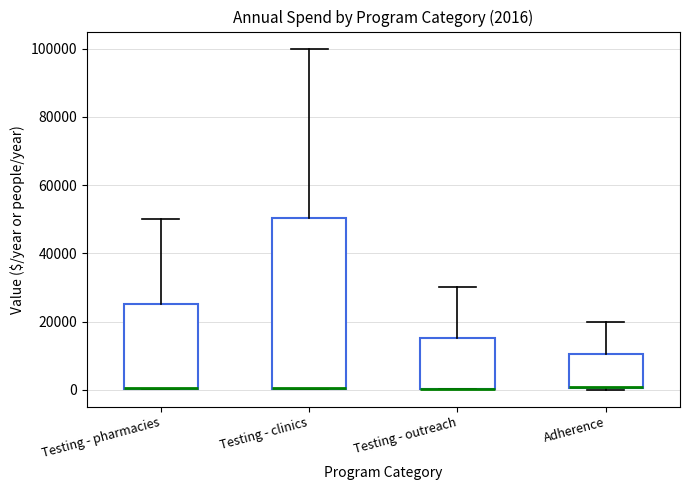

Comparing the boxes themselves (not the whiskers), which one is the tallest?

Testing - clinics